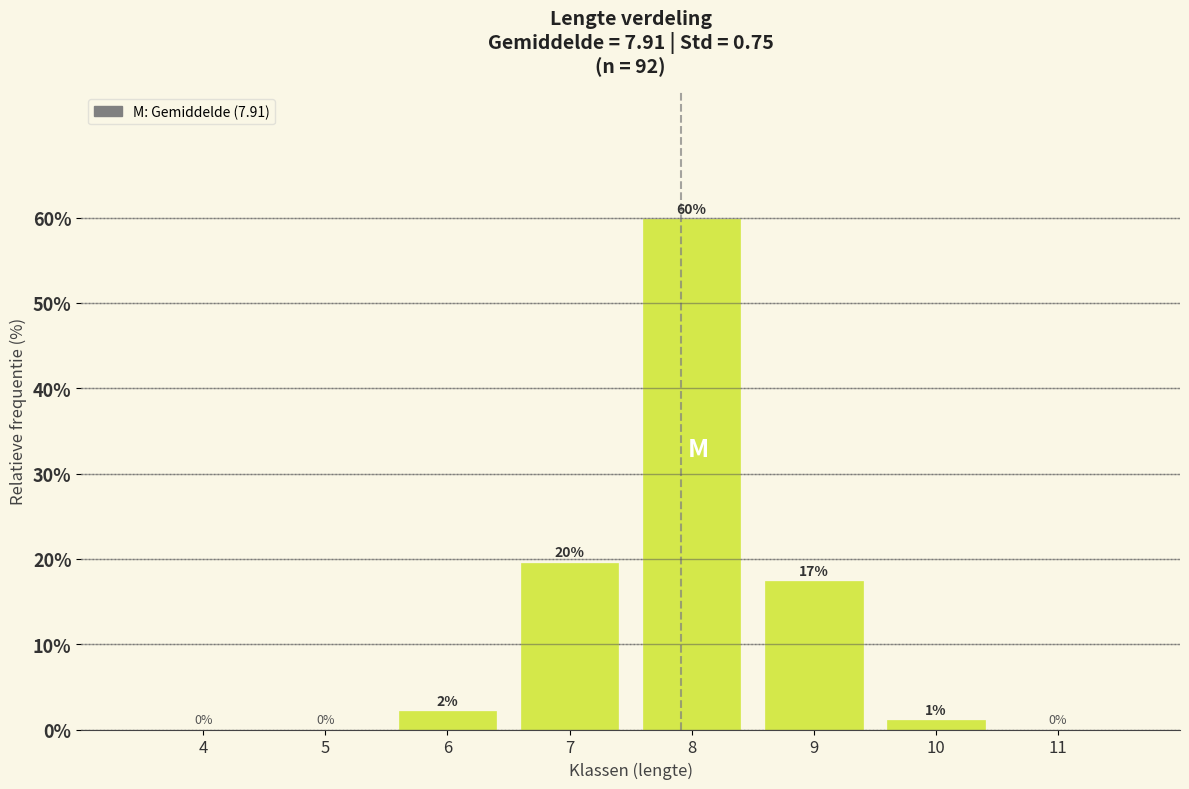

Between 11 and 9, which is larger?

9